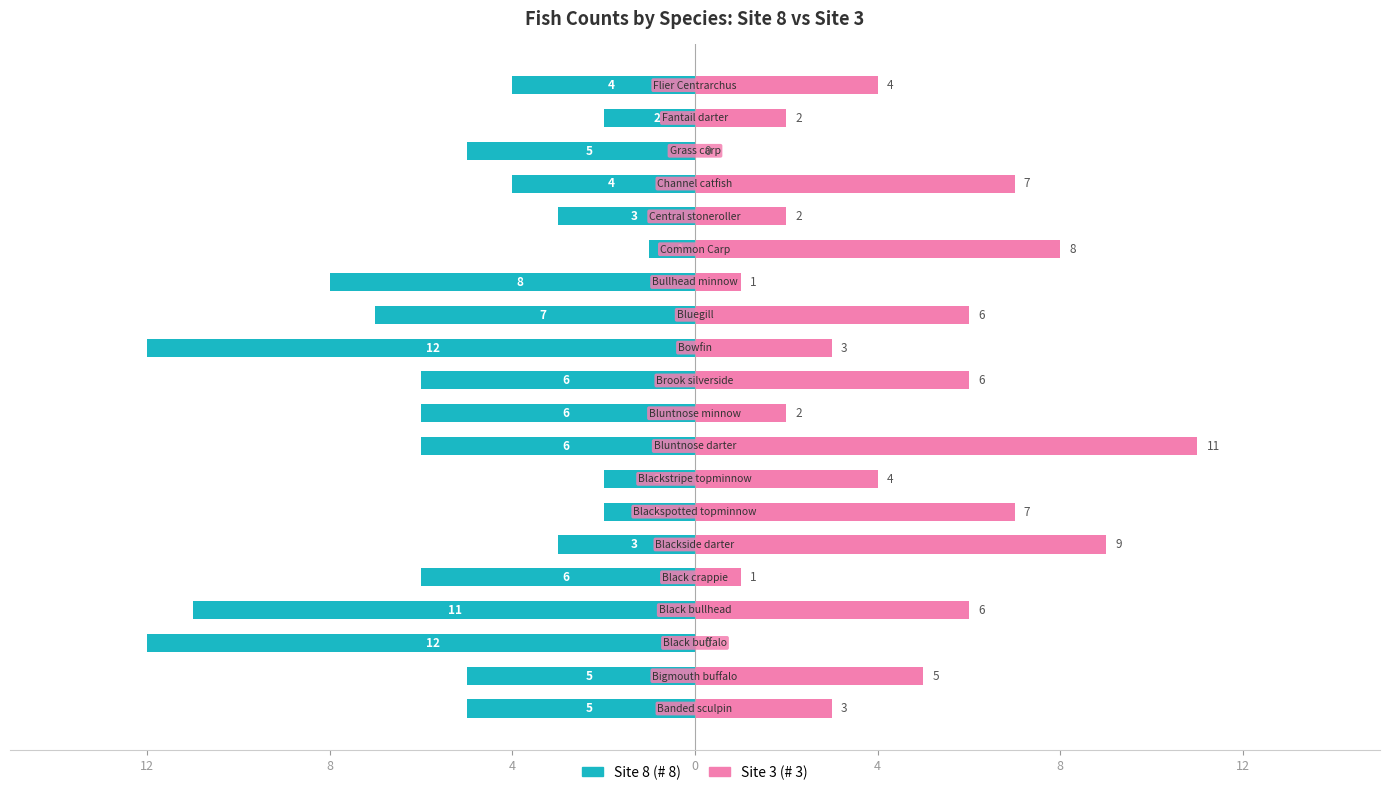

Rank the series at 8 from highest to lowest value.

# 3 (Site 3), # 8 (Site 8)